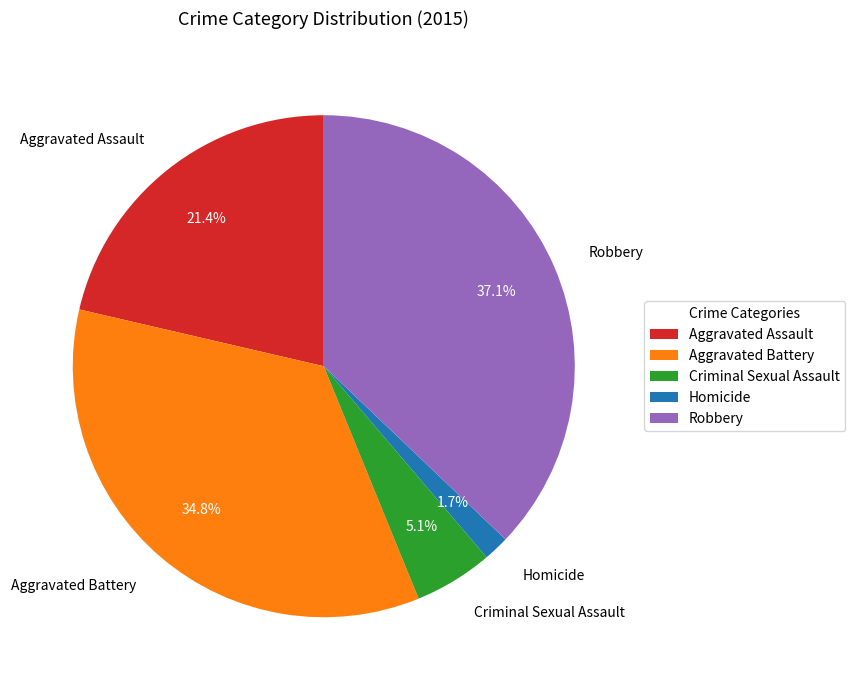

True or false: Robbery accounts for 27% of the total.

False